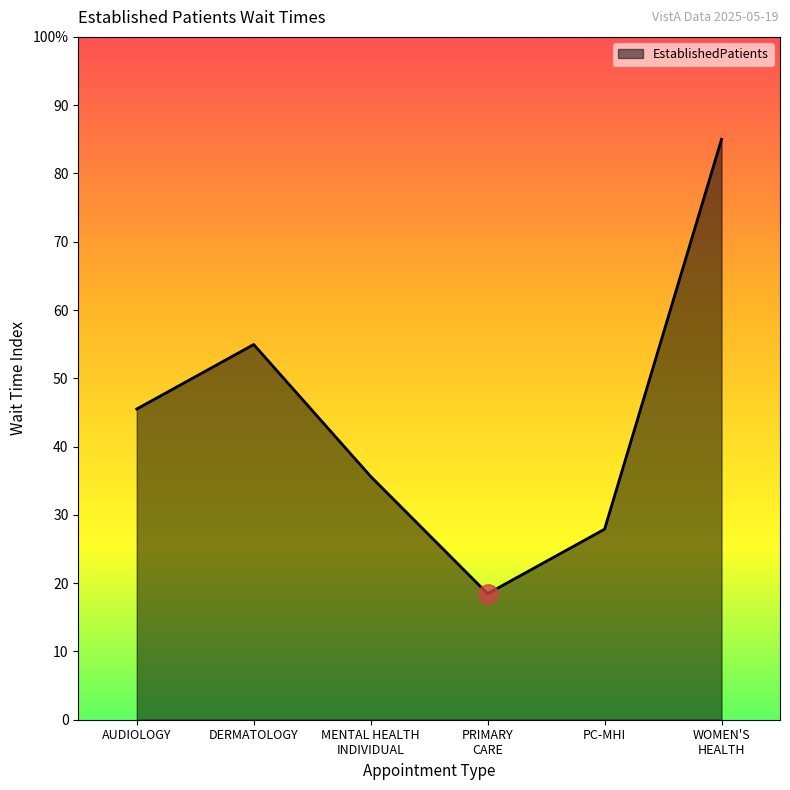

Rank the categories by value from lowest to highest.

PRIMARY
CARE, PC-MHI, MENTAL HEALTH
INDIVIDUAL, AUDIOLOGY, DERMATOLOGY, WOMEN'S
HEALTH